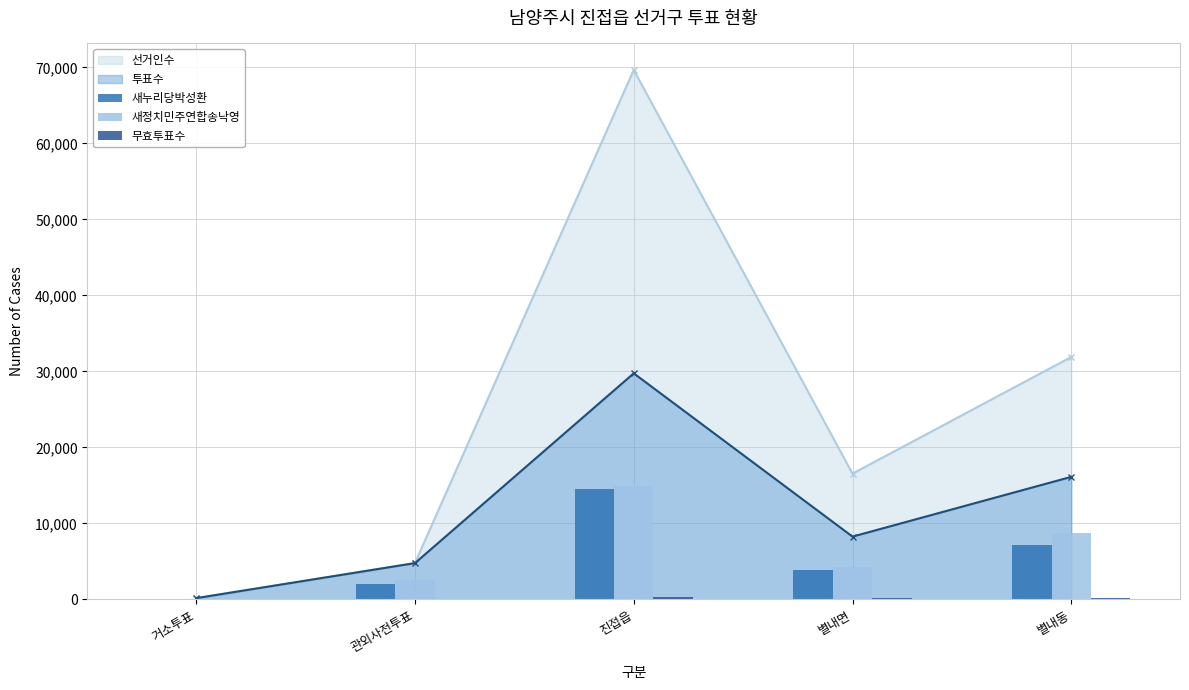

What is the difference between the maximum and second lowest values in the 무효투표수 series?

262